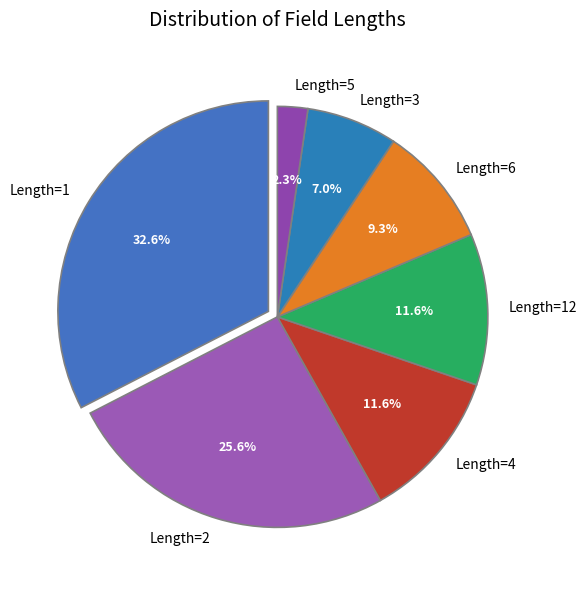

Does any single category account for the majority?

No